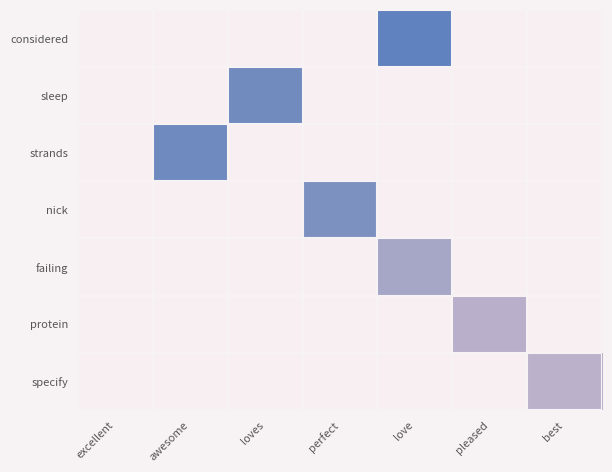

How many categories are shown in the chart?

7